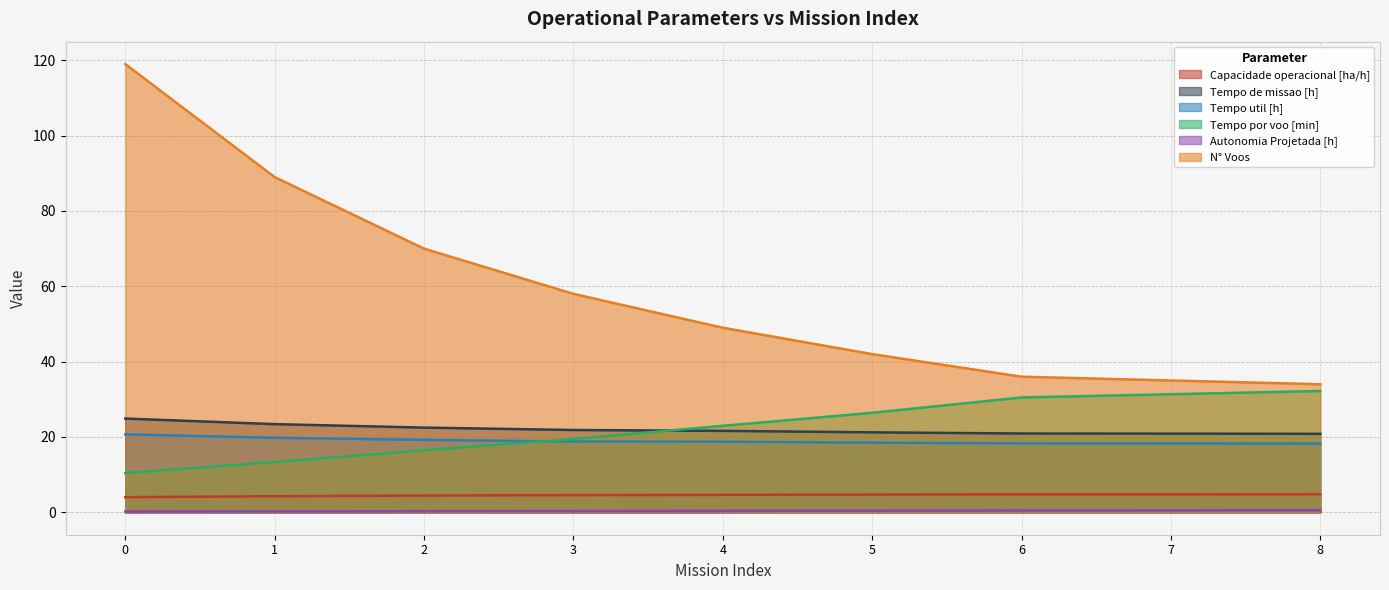

Reading right to left, transcribe all the data shown in this chart.

Capacidade operacional [ha/h]: 8=4.8	7=4.8	6=4.8	5=4.7	4=4.6	3=4.6	2=4.4	1=4.3	0=4.0
Tempo de missao [h]: 8=20.8	7=20.9	6=20.9	5=21.2	4=21.6	3=21.9	2=22.5	1=23.4	0=24.9
Tempo util [h]: 8=18.2	7=18.3	6=18.3	5=18.5	4=18.8	3=18.8	2=19.2	1=19.8	0=20.7
Tempo por voo [min]: 8=32.2	7=31.4	6=30.5	5=26.4	4=23.0	3=19.5	2=16.5	1=13.3	0=10.4
Autonomia Projetada [h]: 8=0.6	7=0.5	6=0.5	5=0.4	4=0.4	3=0.3	2=0.3	1=0.2	0=0.2
N° Voos: 8=34.0	7=35.0	6=36.0	5=42.0	4=49.0	3=58.0	2=70.0	1=89.0	0=119.0